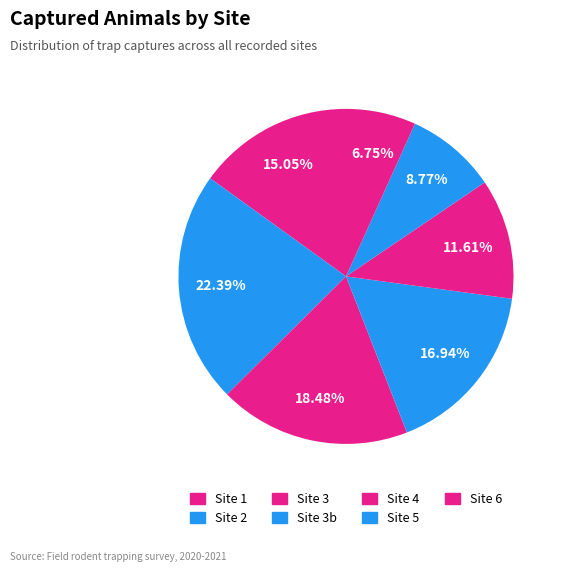

How many slices are in this pie chart?

7